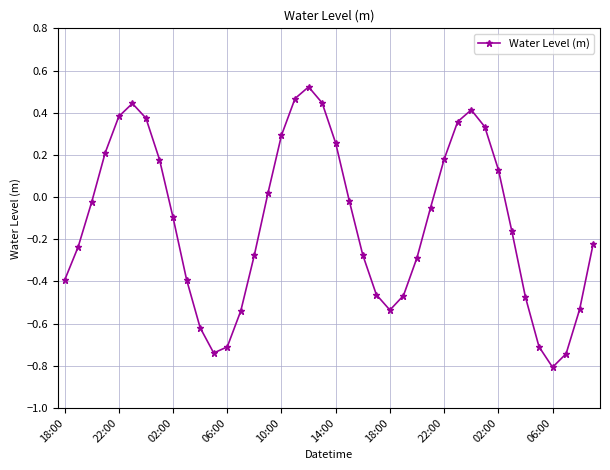

How many points are lower than both their immediate neighbors (excluding endpoints)?

3